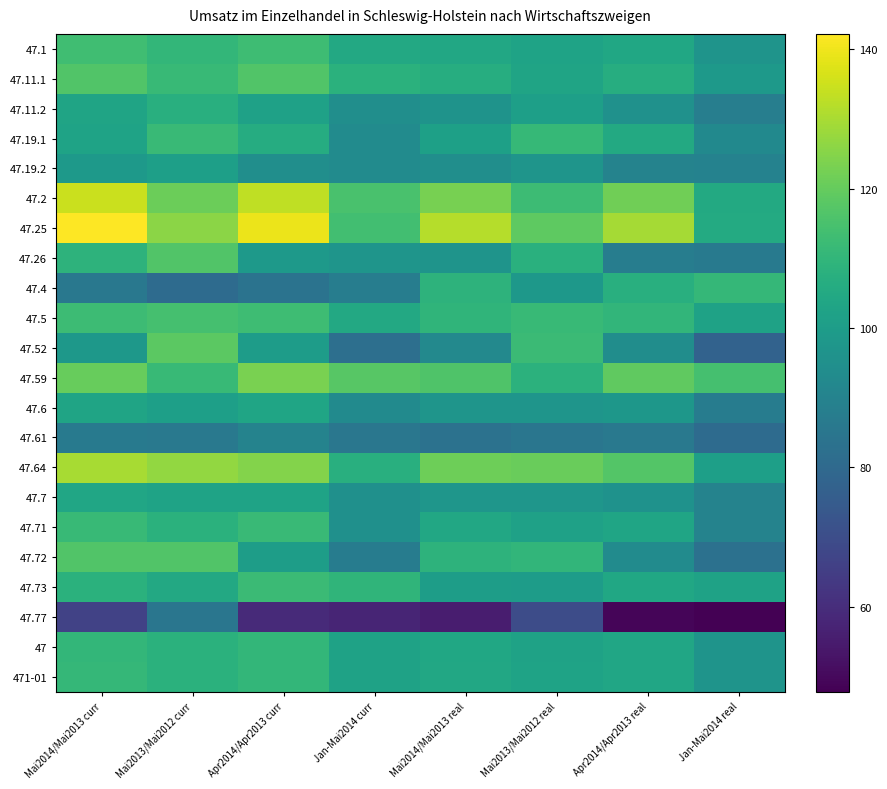

Which series changed the most between Mai2014/Mai2013 real and Jan-Mai2014 real?

47.25